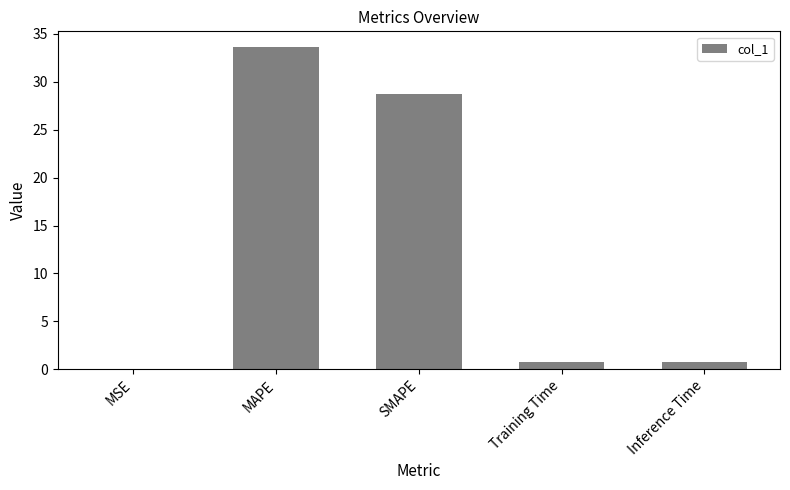

Between SMAPE and Inference Time, which is larger?

SMAPE